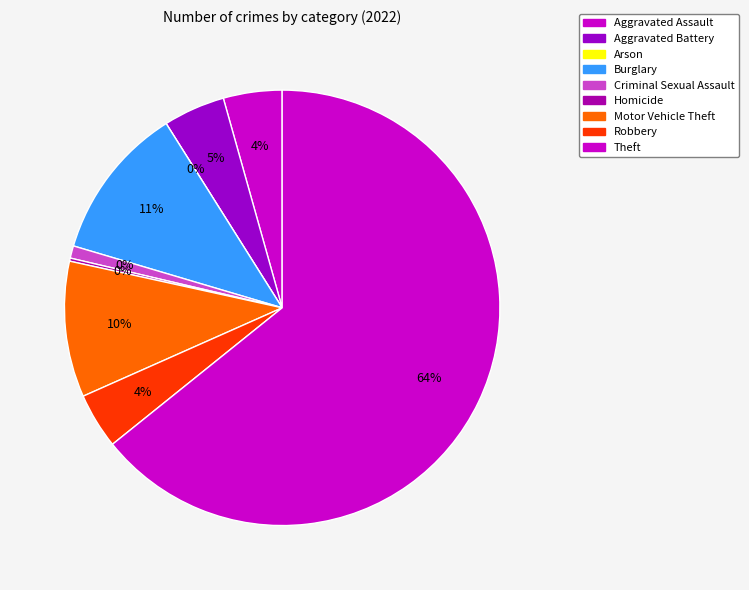

Is there any slice that represents more than half of the pie?

Yes